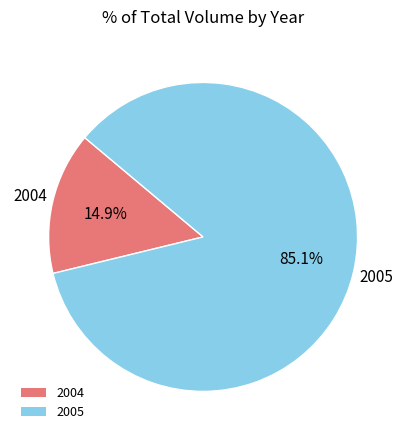

What percentage do 2004 and 2005 together represent?

100.0%